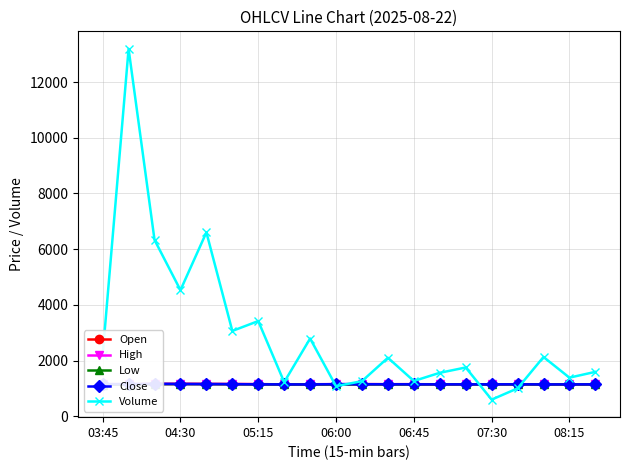

At 10, list the series in order from largest to smallest.

Volume, High, Open, Close, Low